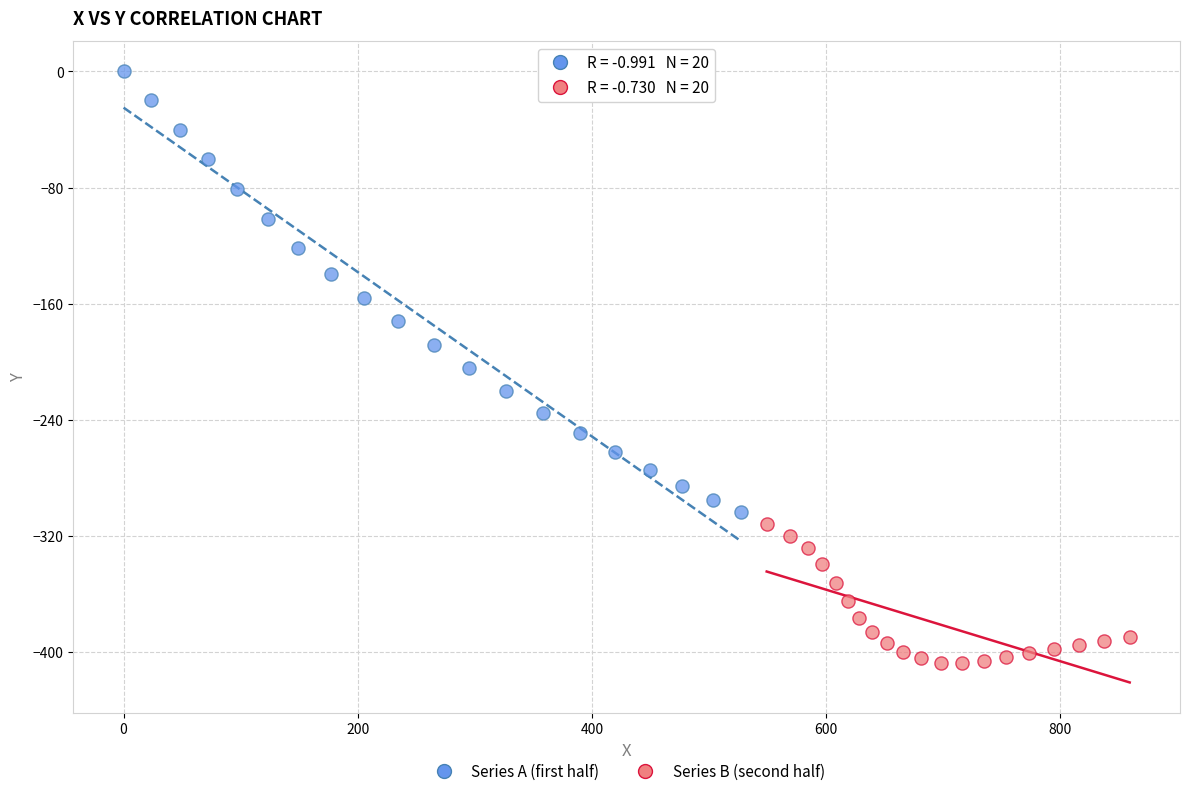

Which series has the largest Y range (max minus min)?

Series A (first half)